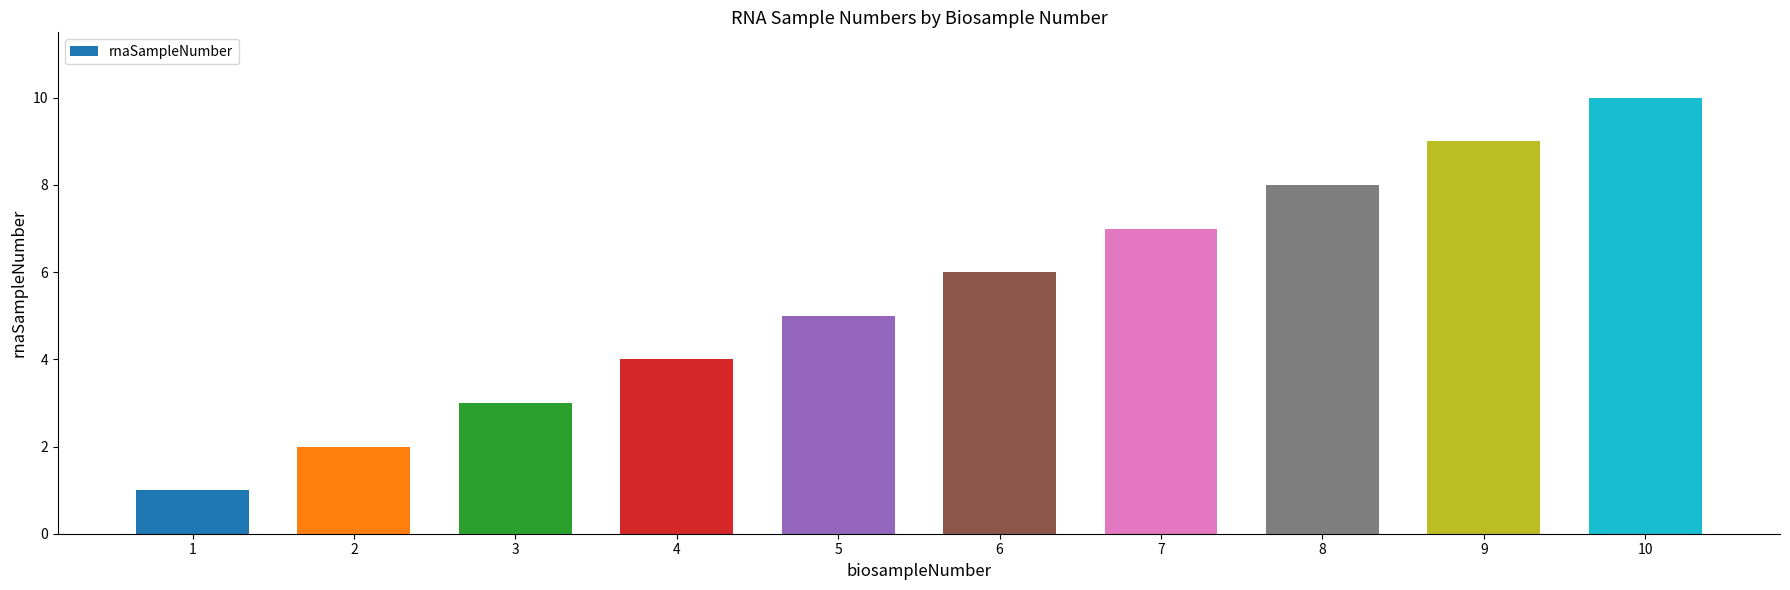

Which category has the highest value across all series?

10